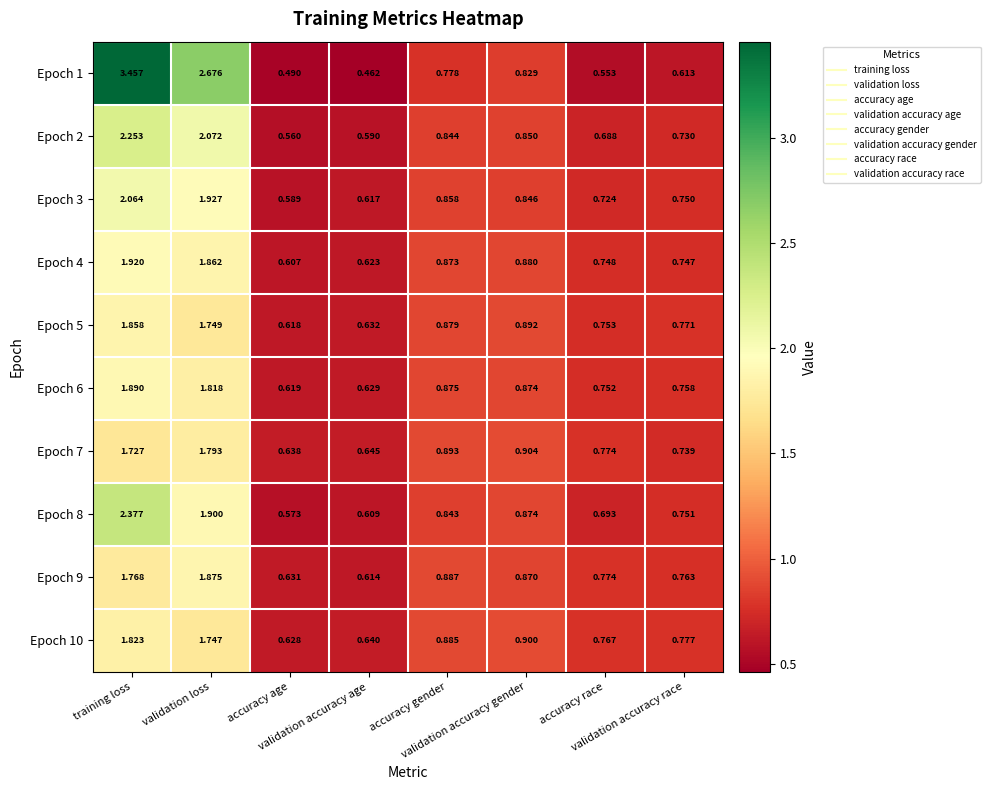

Reading left to right, what are all the values shown in this chart?

Epoch 1: training loss=3.5	validation loss=2.7	accuracy age=0.5	validation accuracy age=0.5	accuracy gender=0.8	validation accuracy gender=0.8	accuracy race=0.6	validation accuracy race=0.6
Epoch 2: training loss=2.3	validation loss=2.1	accuracy age=0.6	validation accuracy age=0.6	accuracy gender=0.8	validation accuracy gender=0.8	accuracy race=0.7	validation accuracy race=0.7
Epoch 3: training loss=2.1	validation loss=1.9	accuracy age=0.6	validation accuracy age=0.6	accuracy gender=0.9	validation accuracy gender=0.8	accuracy race=0.7	validation accuracy race=0.8
Epoch 4: training loss=1.9	validation loss=1.9	accuracy age=0.6	validation accuracy age=0.6	accuracy gender=0.9	validation accuracy gender=0.9	accuracy race=0.7	validation accuracy race=0.7
Epoch 5: training loss=1.9	validation loss=1.7	accuracy age=0.6	validation accuracy age=0.6	accuracy gender=0.9	validation accuracy gender=0.9	accuracy race=0.8	validation accuracy race=0.8
Epoch 6: training loss=1.9	validation loss=1.8	accuracy age=0.6	validation accuracy age=0.6	accuracy gender=0.9	validation accuracy gender=0.9	accuracy race=0.8	validation accuracy race=0.8
Epoch 7: training loss=1.7	validation loss=1.8	accuracy age=0.6	validation accuracy age=0.6	accuracy gender=0.9	validation accuracy gender=0.9	accuracy race=0.8	validation accuracy race=0.7
Epoch 8: training loss=2.4	validation loss=1.9	accuracy age=0.6	validation accuracy age=0.6	accuracy gender=0.8	validation accuracy gender=0.9	accuracy race=0.7	validation accuracy race=0.8
Epoch 9: training loss=1.8	validation loss=1.9	accuracy age=0.6	validation accuracy age=0.6	accuracy gender=0.9	validation accuracy gender=0.9	accuracy race=0.8	validation accuracy race=0.8
Epoch 10: training loss=1.8	validation loss=1.7	accuracy age=0.6	validation accuracy age=0.6	accuracy gender=0.9	validation accuracy gender=0.9	accuracy race=0.8	validation accuracy race=0.8